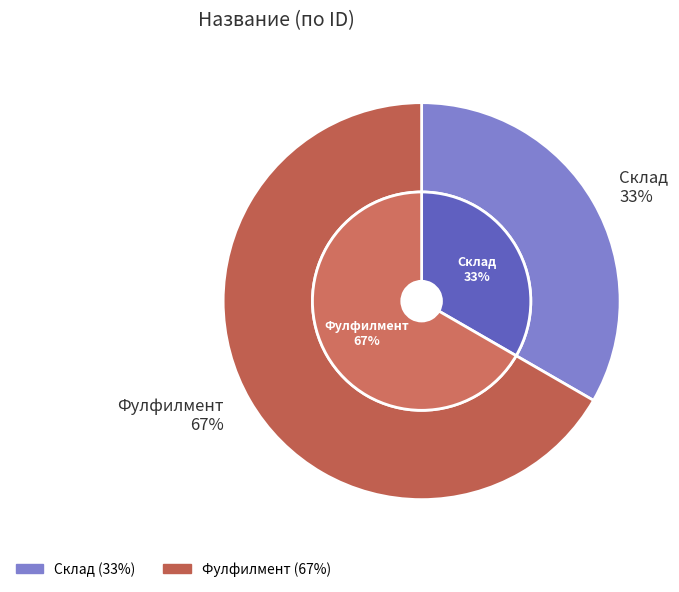

Which slice is the smallest?

Склад